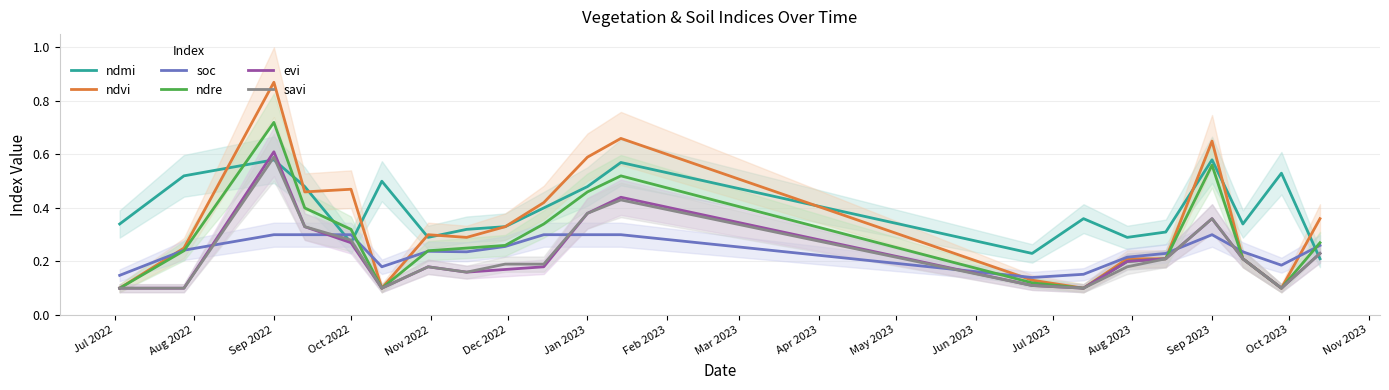

At which category is the sum across all series the highest?

Sep 2022